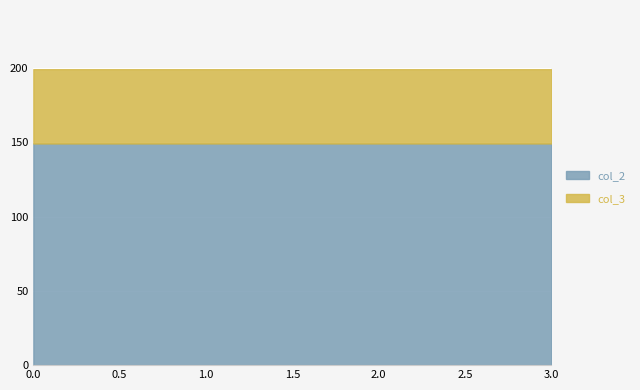

Between 2 and 3, which is larger?

2